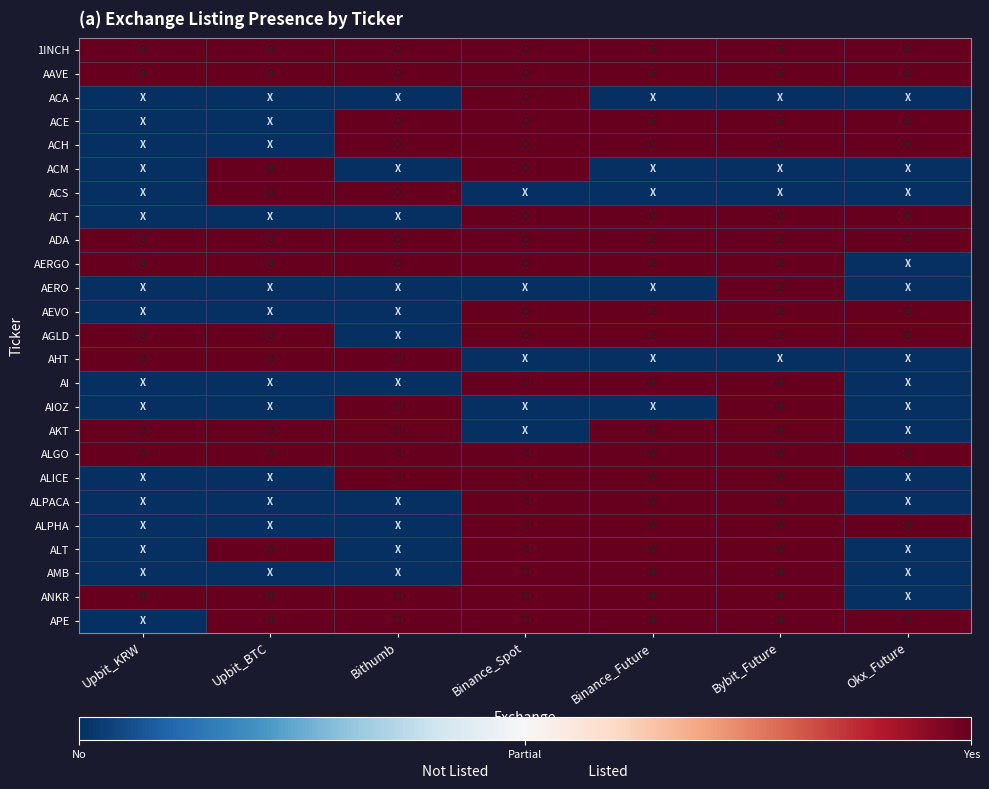

List the series in order of their peak value, highest first.

1INCH, AAVE, ACA, ACE, ACH, ACM, ACS, ACT, ADA, AERGO, AERO, AEVO, AGLD, AHT, AI, AIOZ, AKT, ALGO, ALICE, ALPACA, ALPHA, ALT, AMB, ANKR, APE